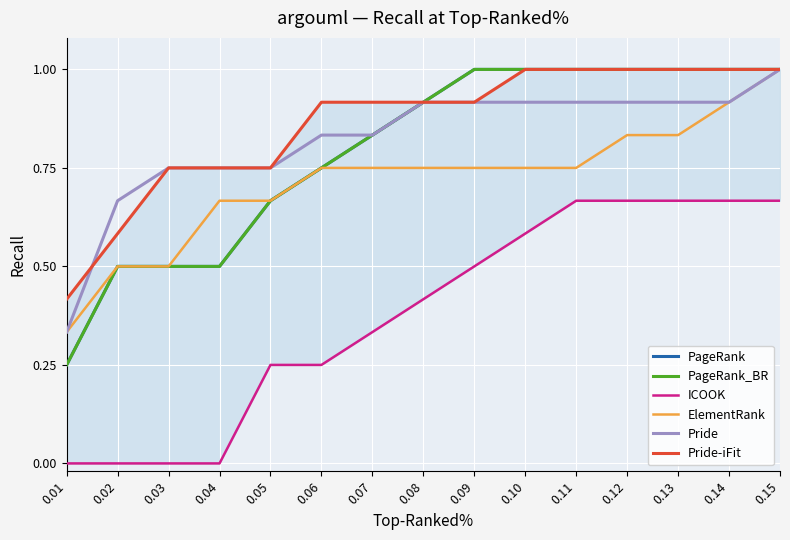

At 0.12, list the series in order from smallest to largest.

ICOOK, ElementRank, Pride, PageRank, PageRank_BR, Pride-iFit